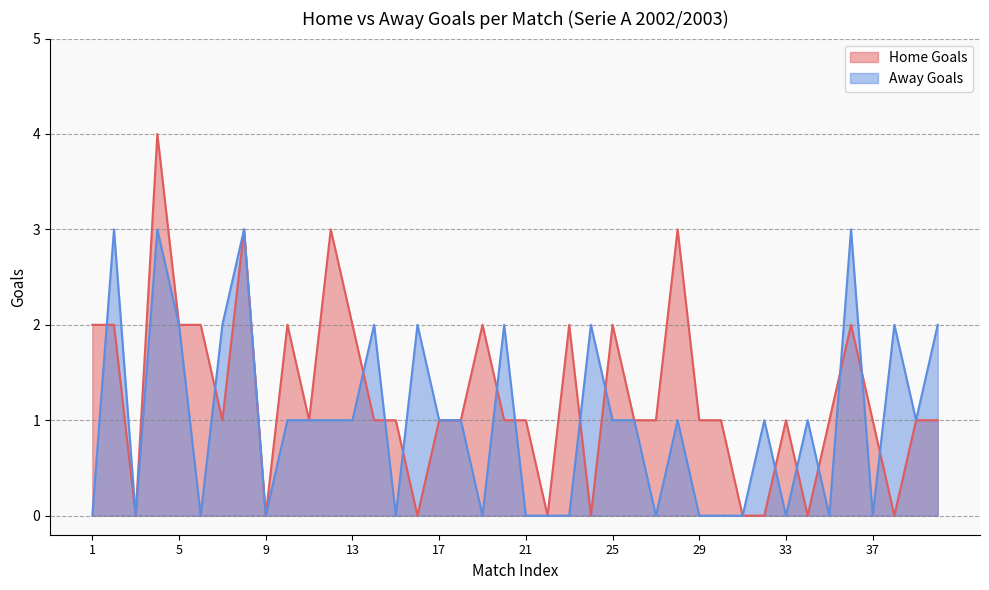

Reading right to left, list all the values displayed in this chart.

Home Goals: 40=1	39=1	38=0	37=1	36=2	35=1	34=0	33=1	32=0	31=0	30=1	29=1	28=3	27=1	26=1	25=2	24=0	23=2	22=0	21=1	20=1	19=2	18=1	17=1	16=0	15=1	14=1	13=2	12=3	11=1	10=2	9=0	8=3	7=1	6=2	5=2	4=4	3=0	2=2	1=2
Away Goals: 40=2	39=1	38=2	37=0	36=3	35=0	34=1	33=0	32=1	31=0	30=0	29=0	28=1	27=0	26=1	25=1	24=2	23=0	22=0	21=0	20=2	19=0	18=1	17=1	16=2	15=0	14=2	13=1	12=1	11=1	10=1	9=0	8=3	7=2	6=0	5=2	4=3	3=0	2=3	1=0